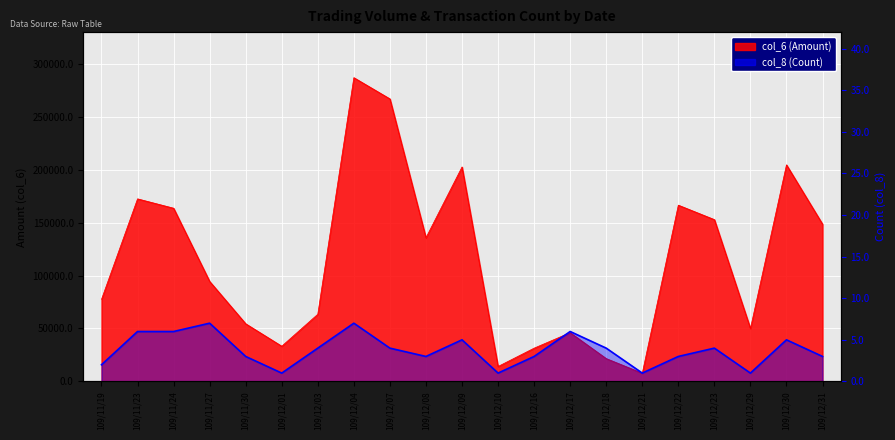

Between 109/12/08 and 109/12/10, which series saw the biggest shift?

col_6 (Amount)